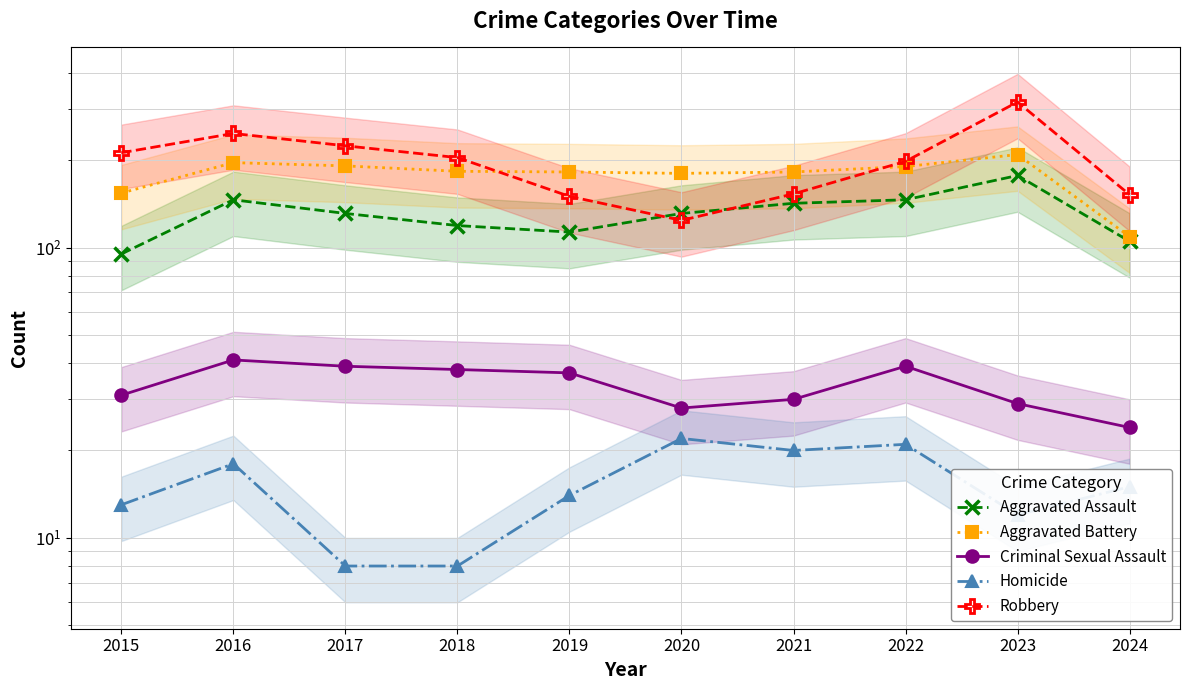

Reading right to left, extract all data points from this chart.

Aggravated Assault: 2024=105	2023=177	2022=146	2021=142	2020=131	2019=113	2018=119	2017=131	2016=146	2015=95
Aggravated Battery: 2024=109	2023=209	2022=190	2021=182	2020=180	2019=182	2018=183	2017=191	2016=196	2015=154
Criminal Sexual Assault: 2024=24	2023=29	2022=39	2021=30	2020=28	2019=37	2018=38	2017=39	2016=41	2015=31
Homicide: 2024=15	2023=12	2022=21	2021=20	2020=22	2019=14	2018=8	2017=8	2016=18	2015=13
Robbery: 2024=152	2023=317	2022=198	2021=153	2020=124	2019=150	2018=204	2017=224	2016=247	2015=212